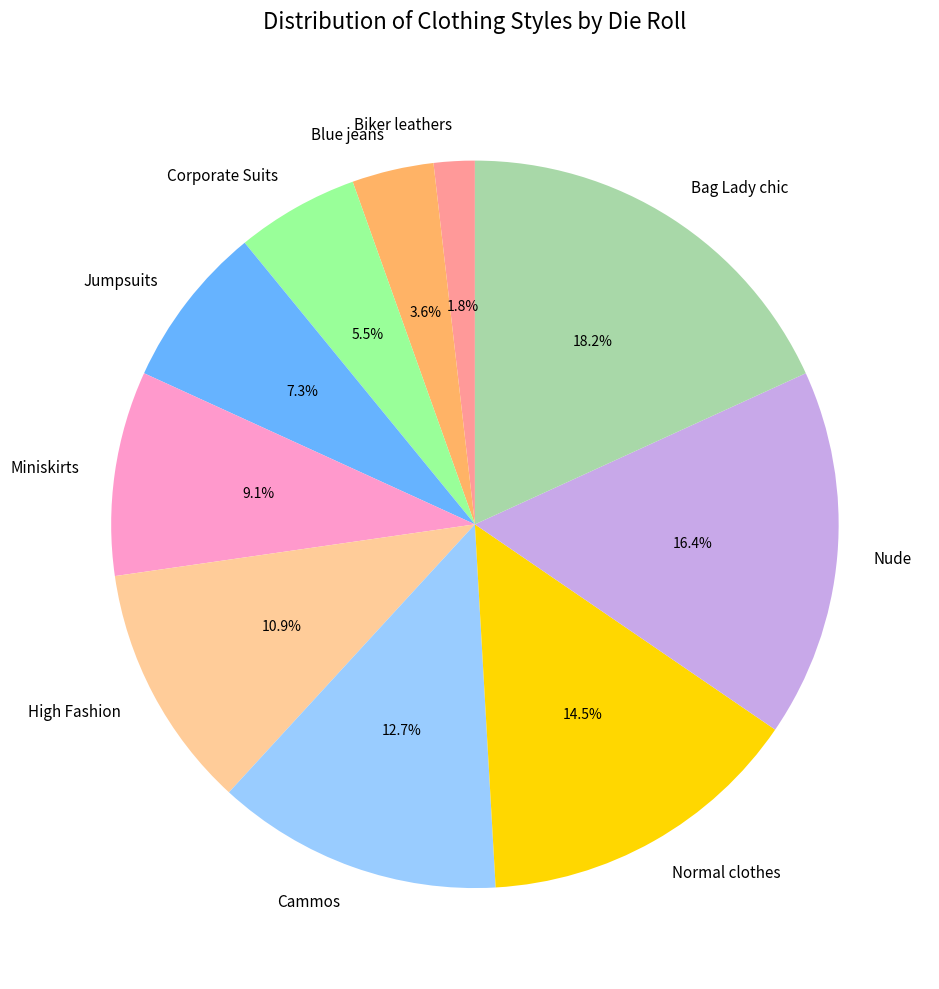

Does Nude represent more than half of the total?

No